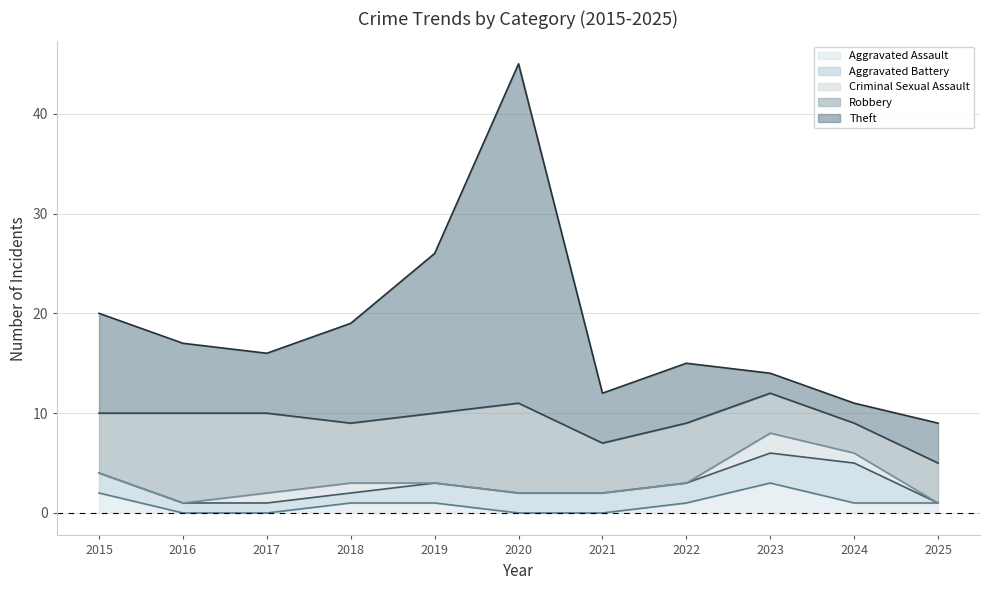

At which category is the sum across all series the highest?

2020